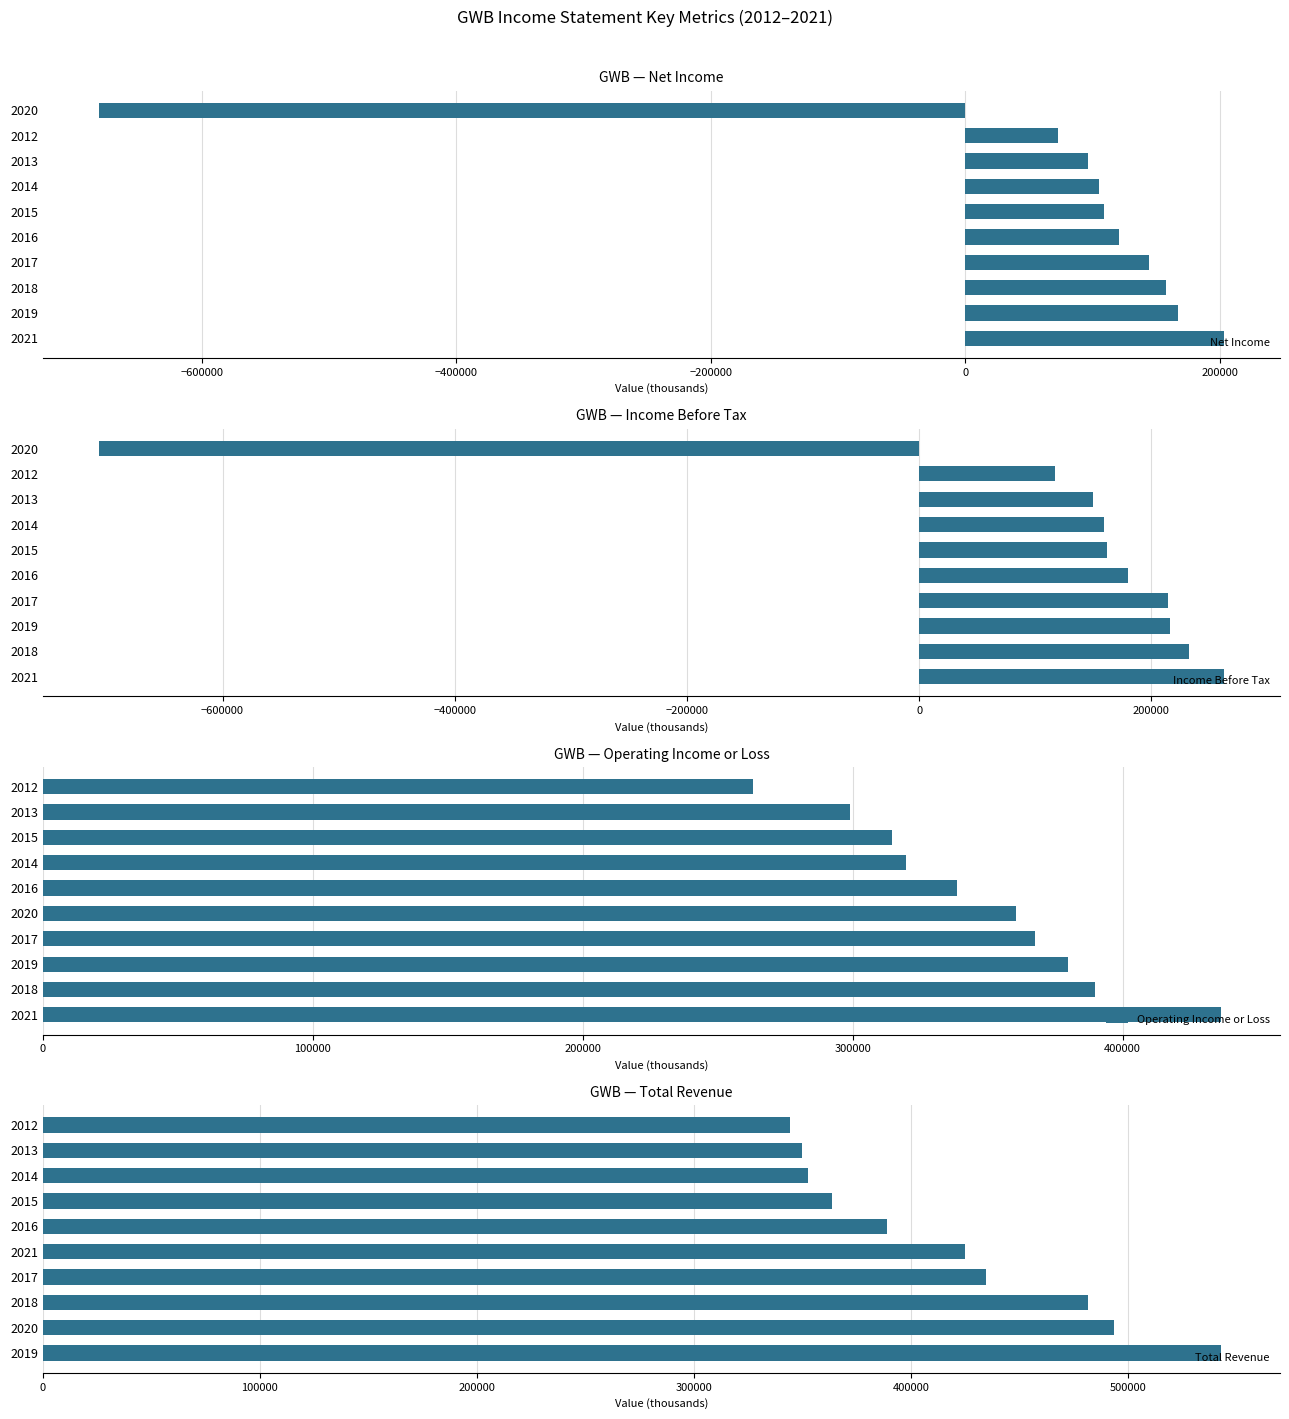

The value of Net Income at 2014 is 145312. True or false?

False